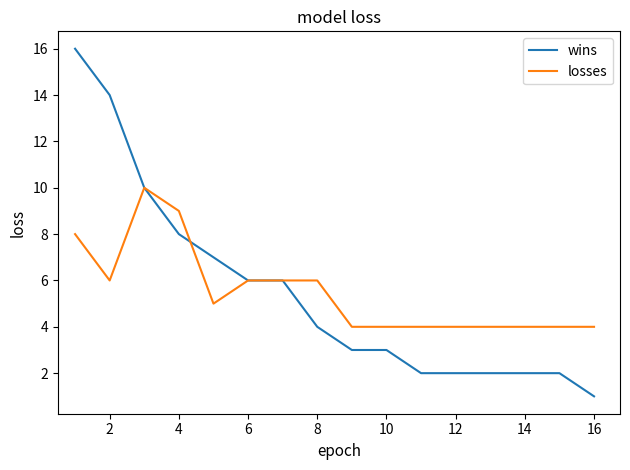

What is the minimum value shown in the chart?

1